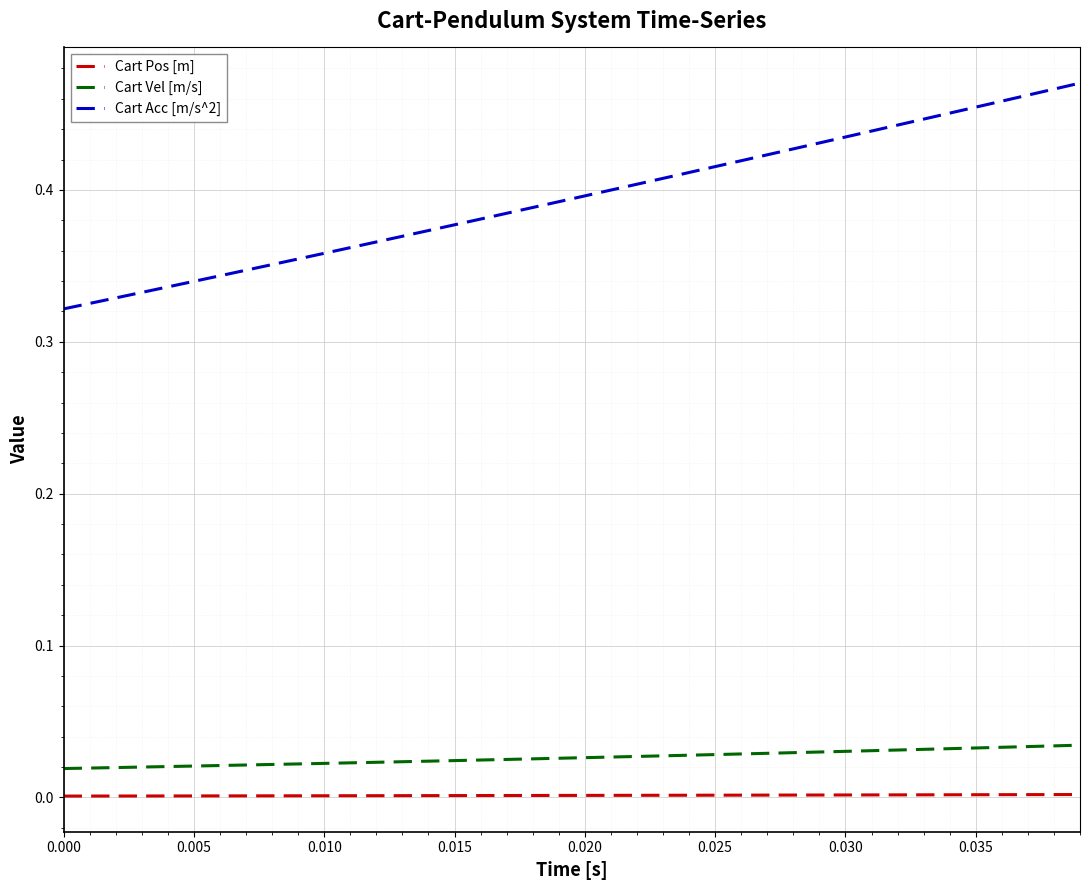

True or false: Cart Pos [m] and Cart Vel [m/s] intersect in this chart.

False